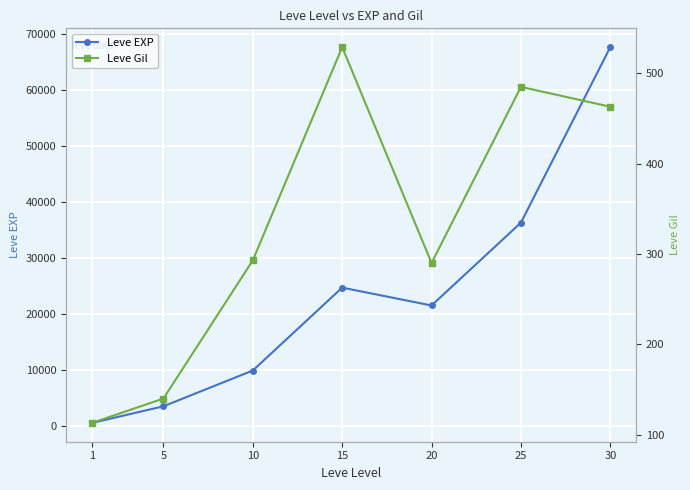

Count the number of categories in the chart.

7